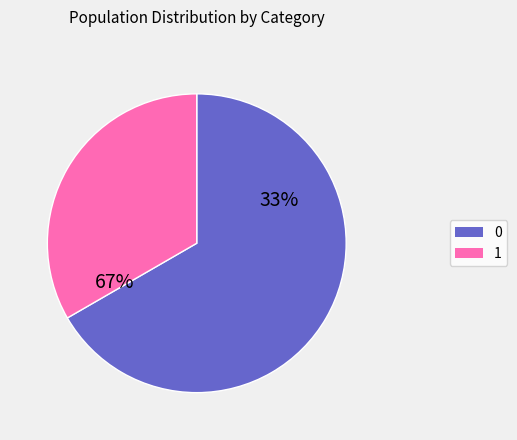

Which slice is the largest?

1